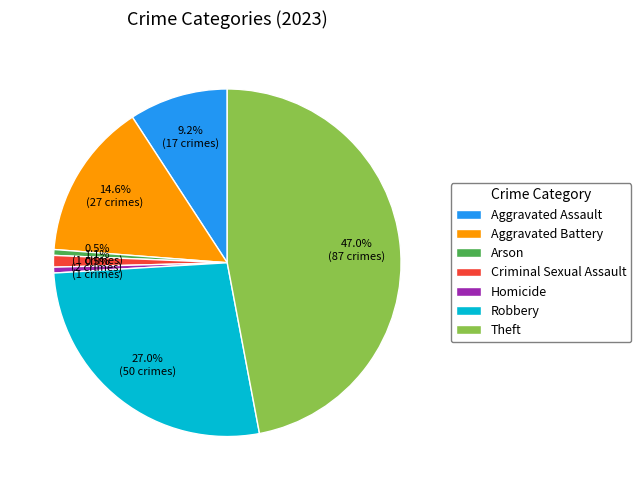

What portion of the pie excludes Robbery?

73.0%